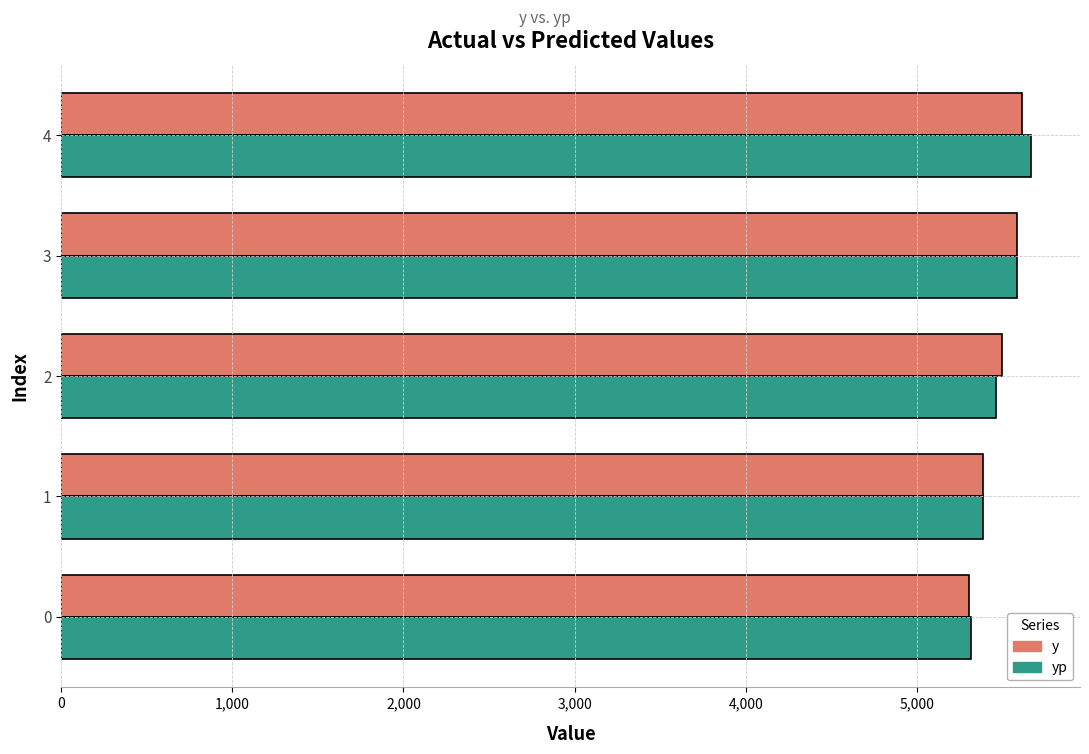

The yp series shows 3176.3 at 0. True or false?

False